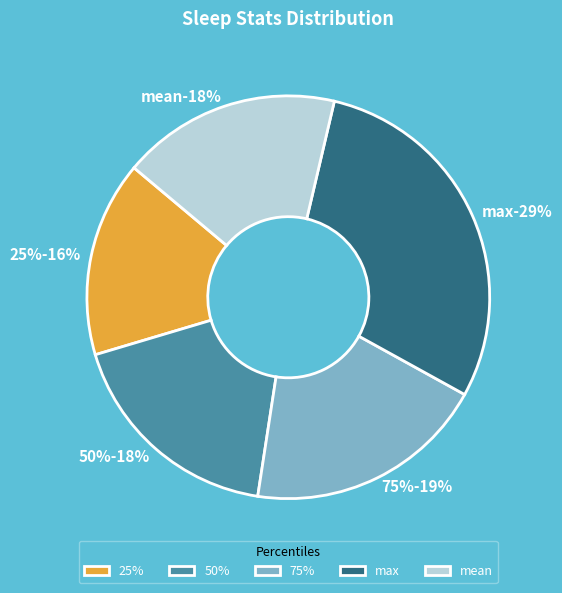

What portion of the pie excludes 50%?

82.0%